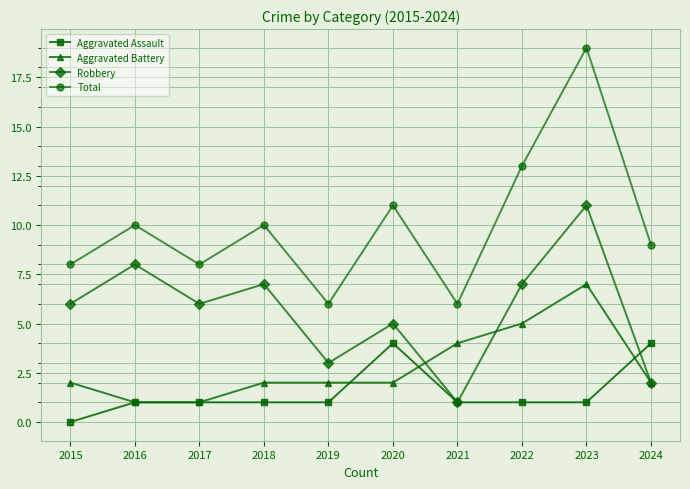

Where is the first local maximum for Robbery?

2016